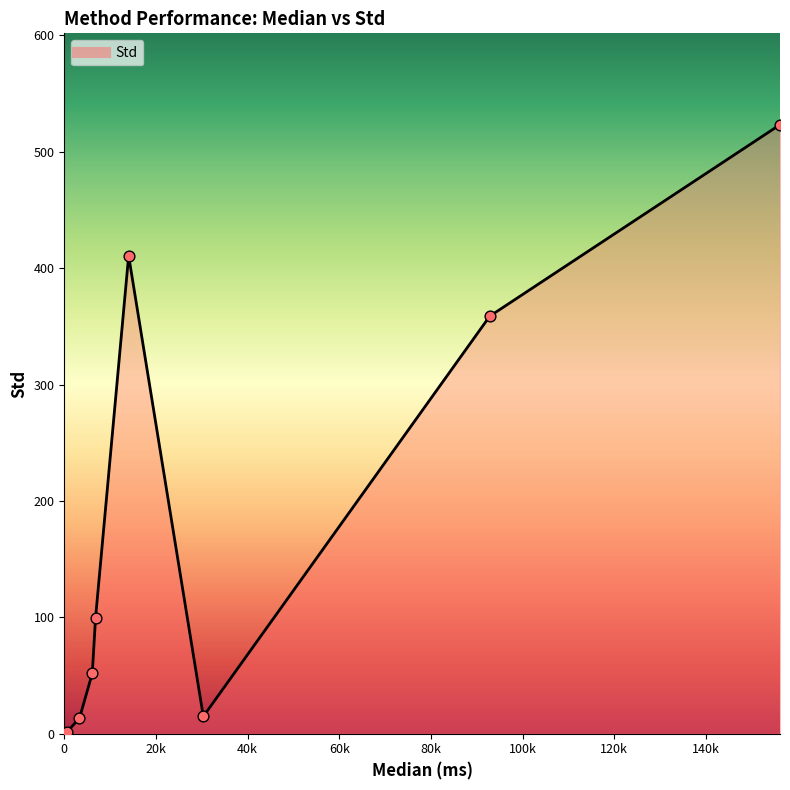

What is the maximum value shown in the chart?

523.4